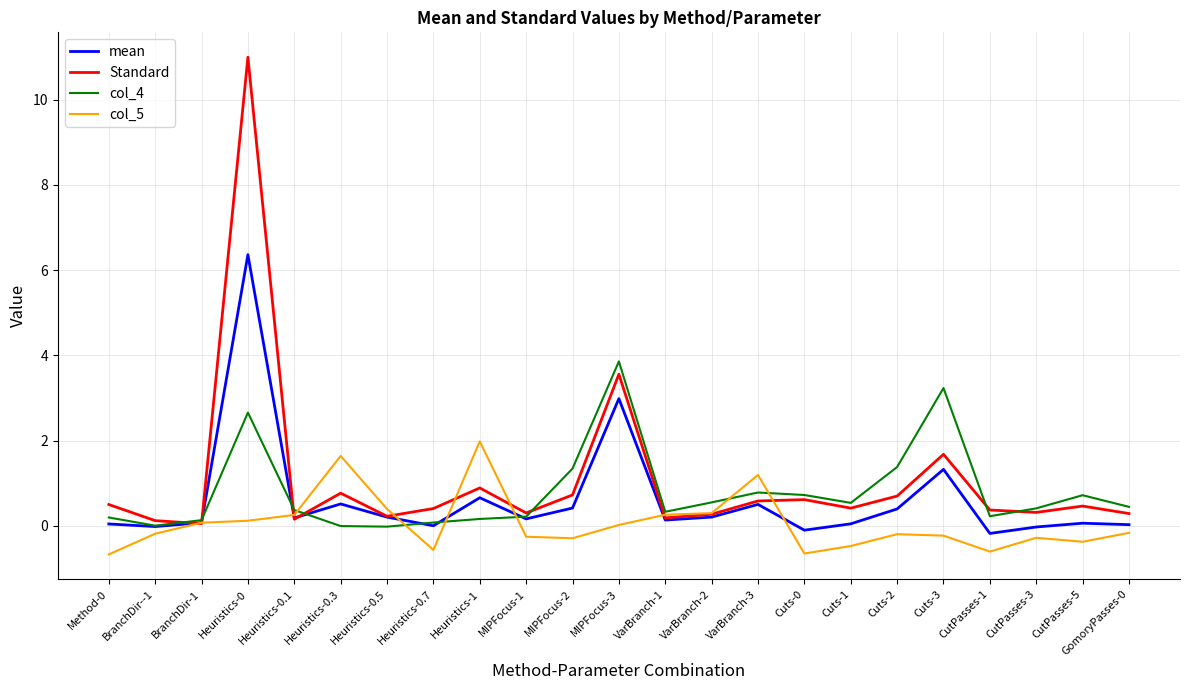

After their last crossing, which series has the higher values: col_4 or mean?

col_4